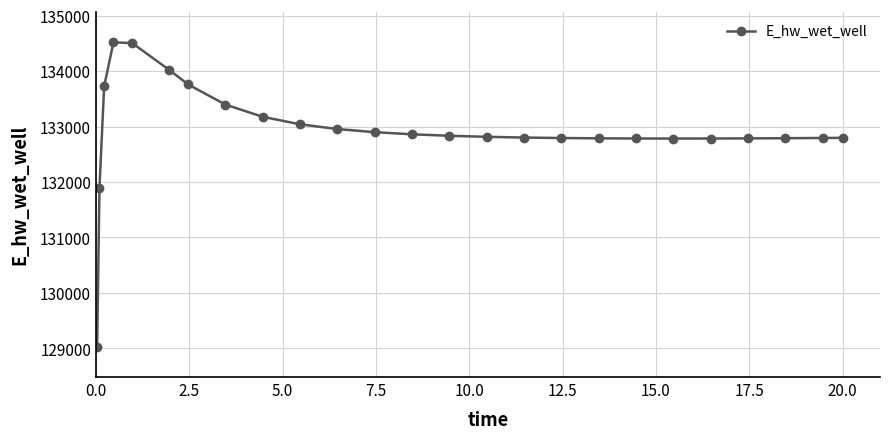

What is the average value?

132933.0